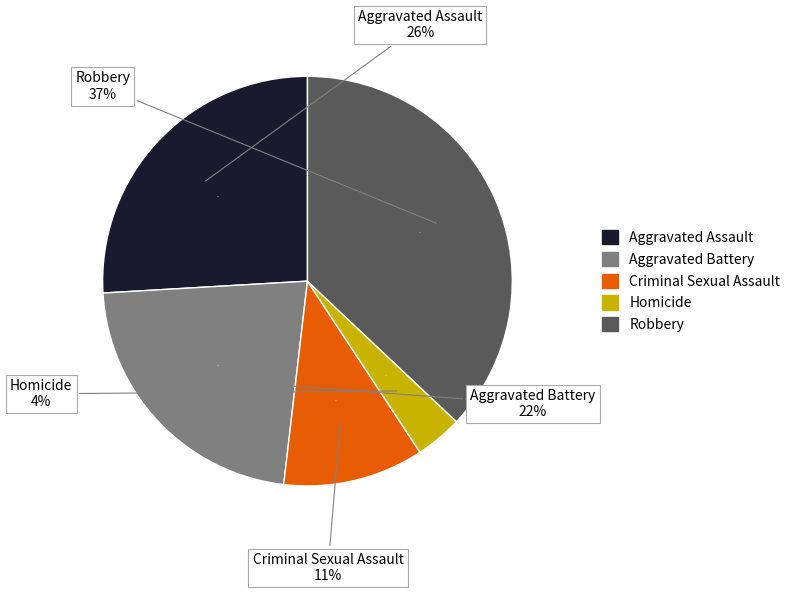

Approximately how many times larger is the value at Homicide compared to Aggravated Battery?

0.2